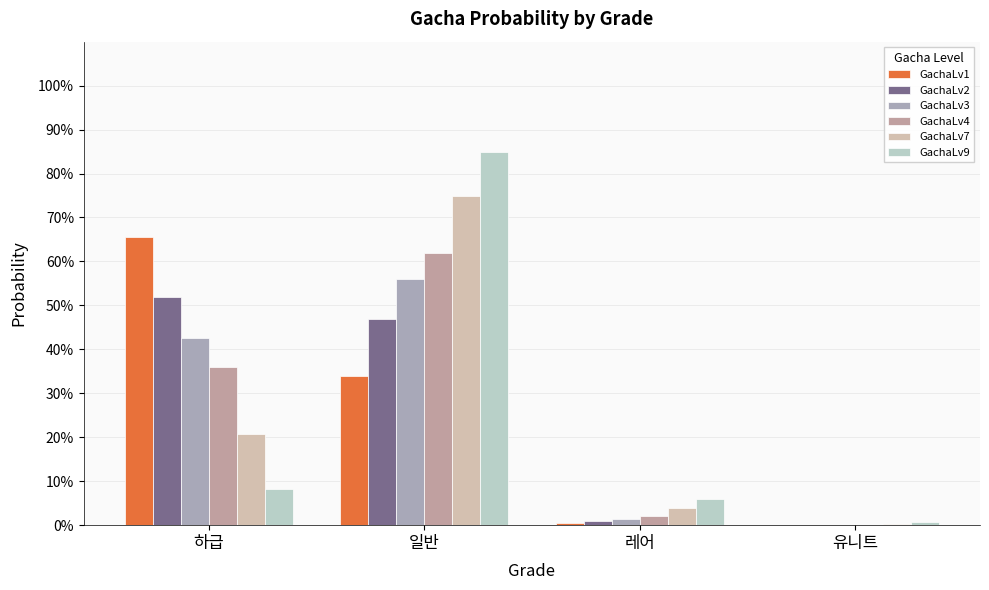

What is the sum of the GachaLv7 values at 일반 and 유니트?

0.8